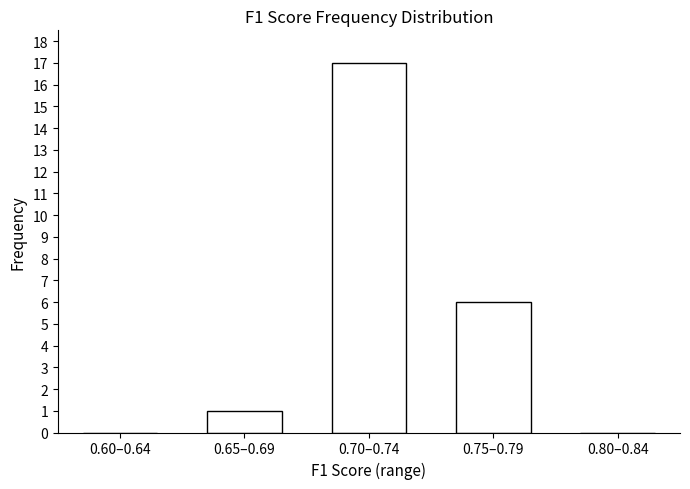

Reading right to left, list all the values displayed in this chart.

0.80–0.84=0	0.75–0.79=6	0.70–0.74=17	0.65–0.69=1	0.60–0.64=0